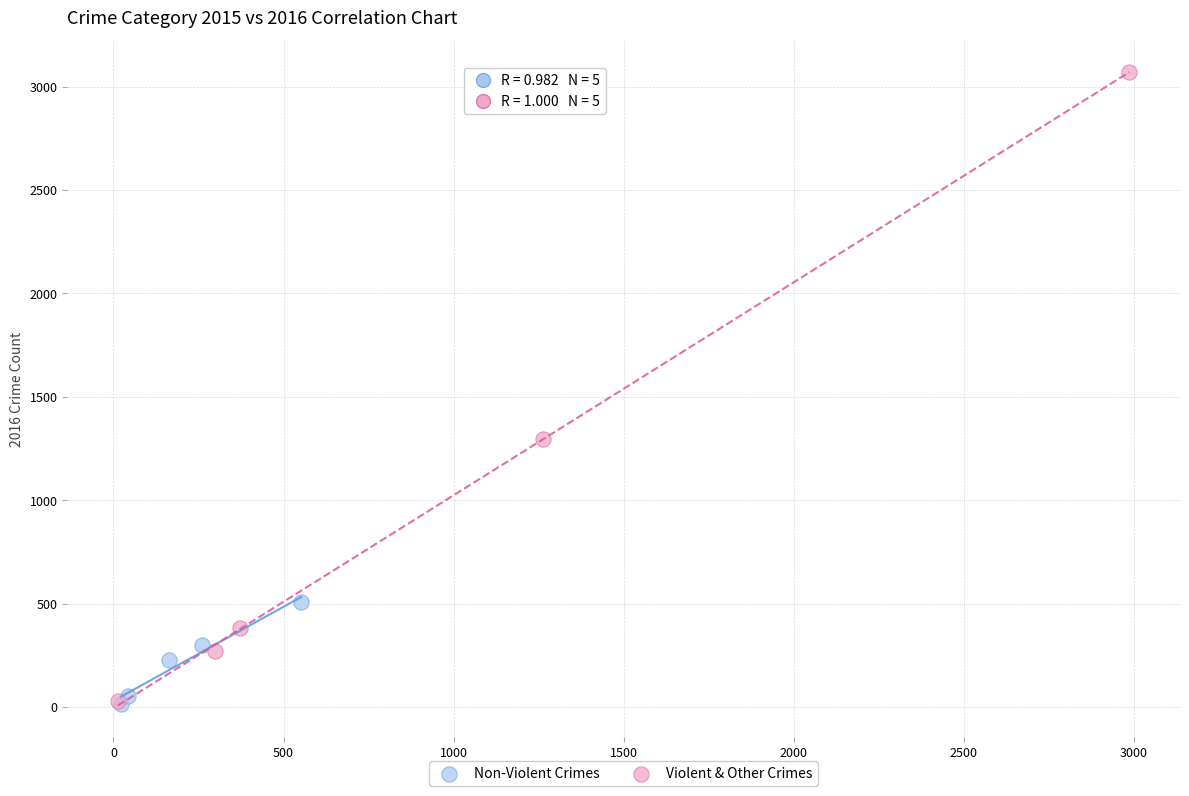

Which series has the widest spread of Y values?

Violent & Other Crimes